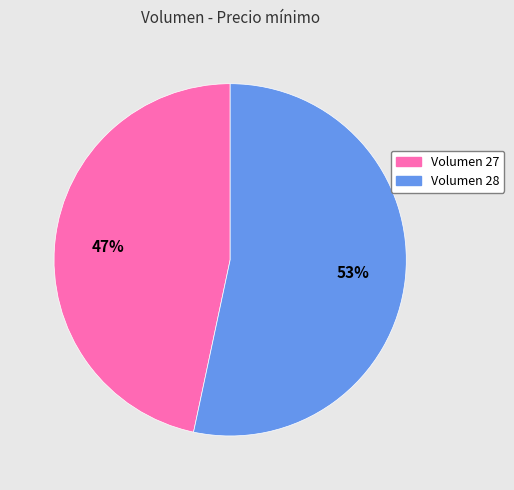

To the nearest percent, what is the average slice percentage?

50%